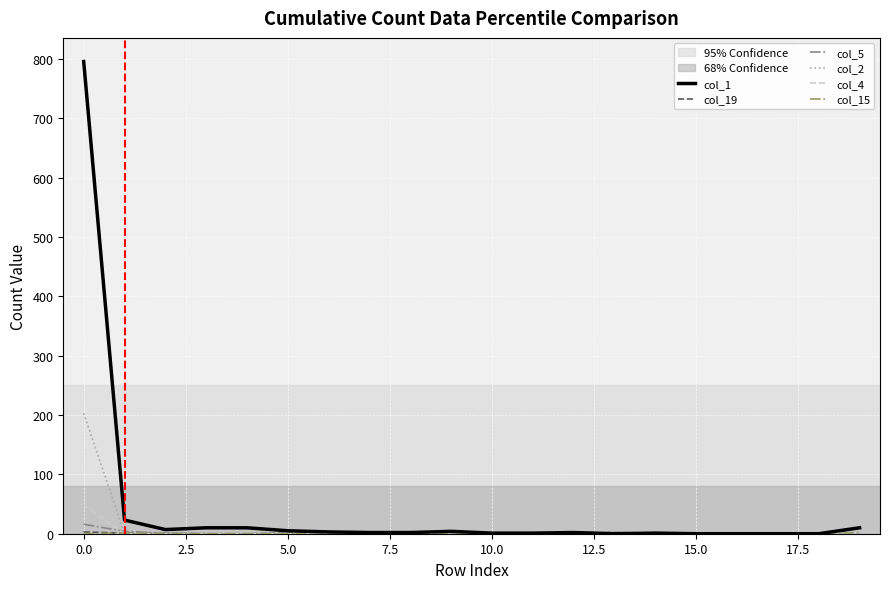

Which series has the largest total across all categories?

col_1